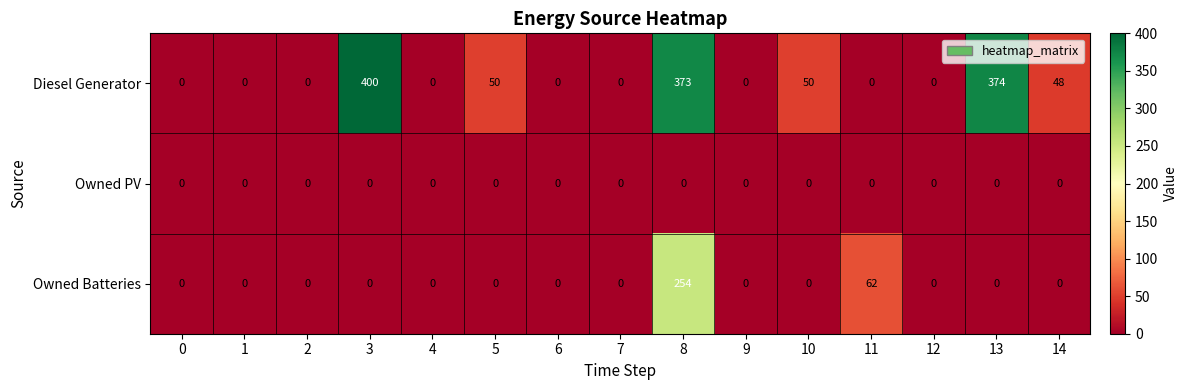

Rank the series by their maximum value, from highest to lowest.

Diesel Generator, Owned Batteries, Owned PV